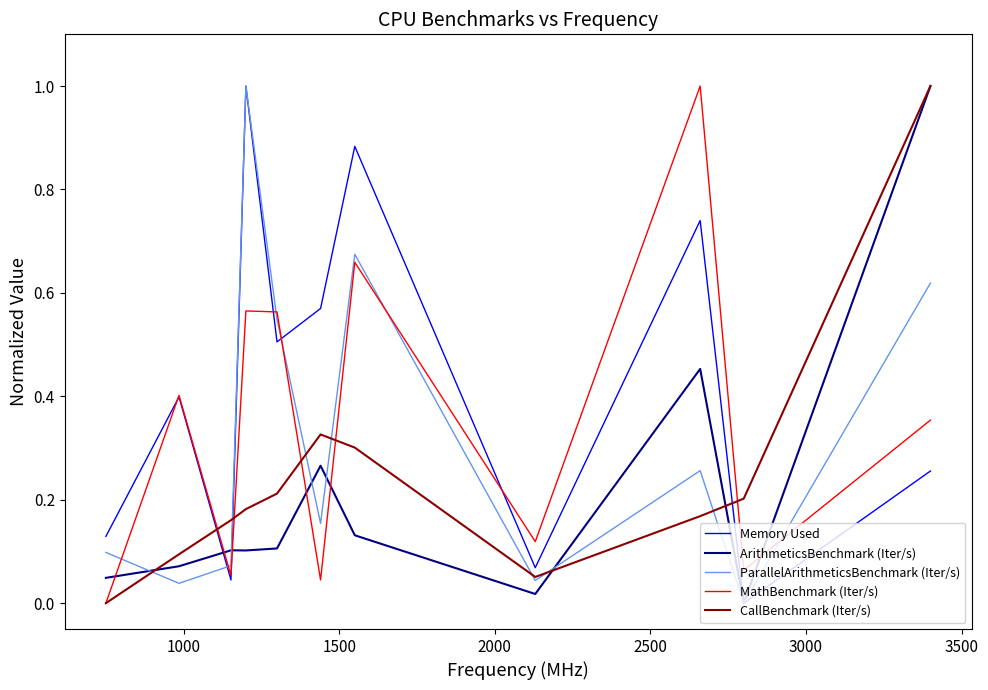

Does the chart have visible grid lines?

No